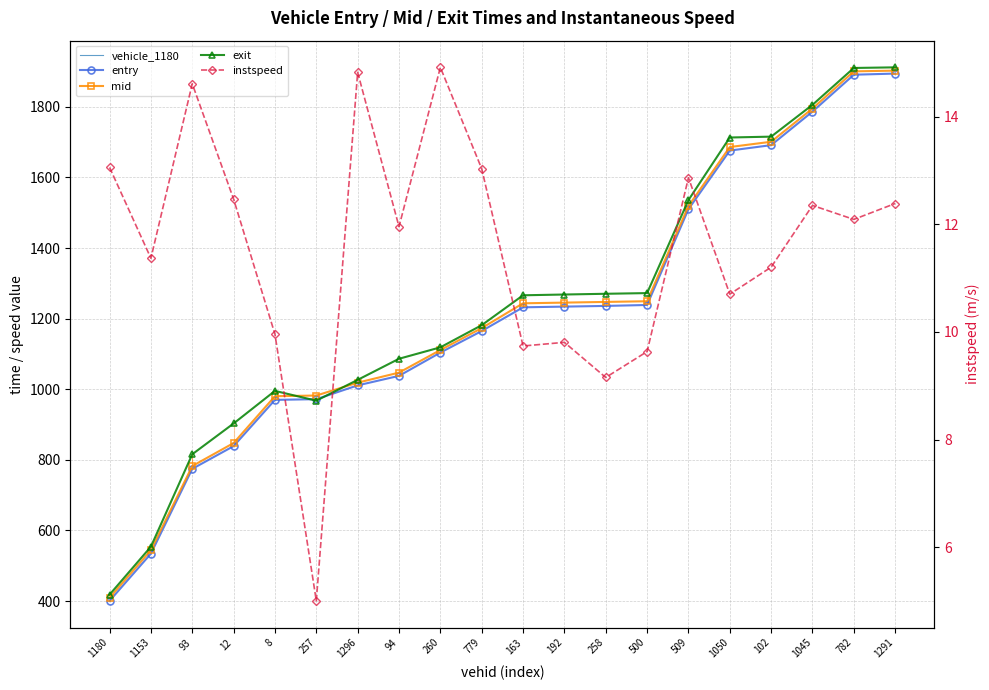

At which label is entry closest to 1147?

779